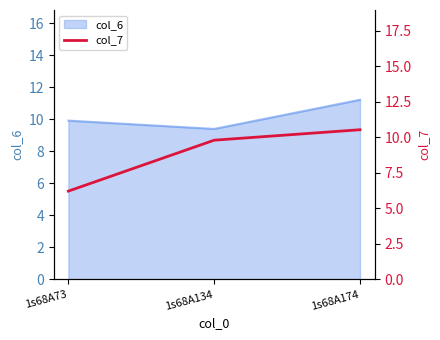

Is it true that col_6 equals 16.3 at 1s68A174?

False